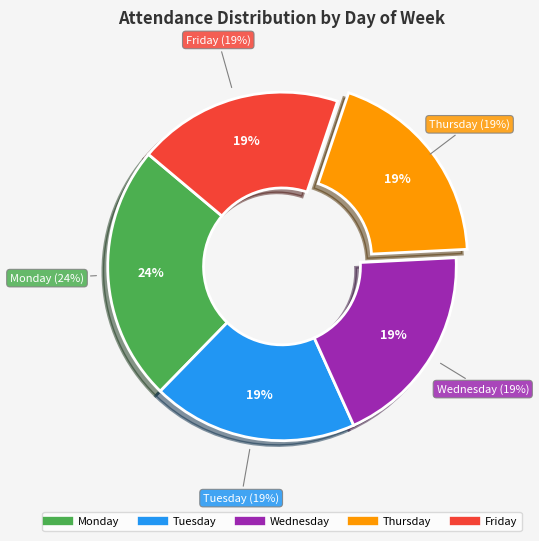

Combined, do Monday and Thursday account for over 50%?

No